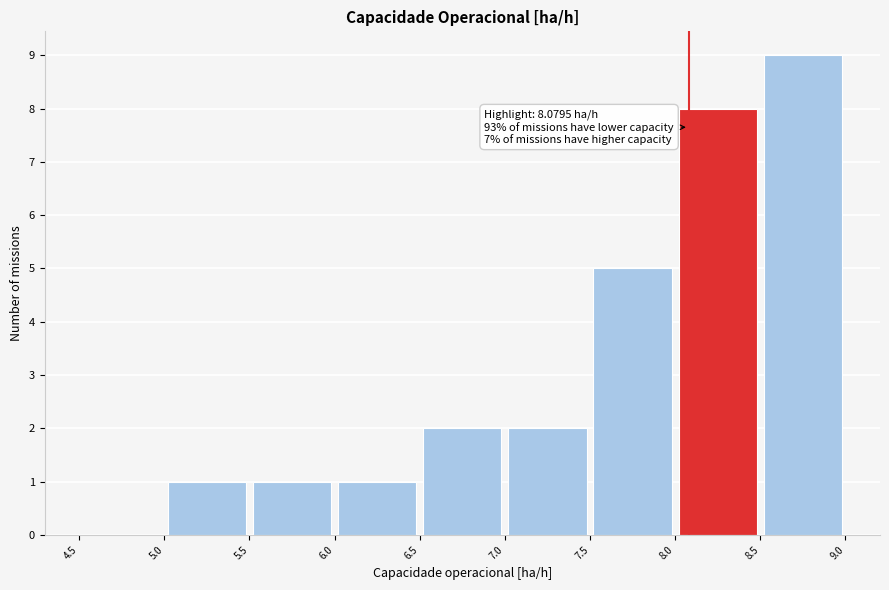

Over which range of the x-axis is the bar tallest?

8.5 to 9.0